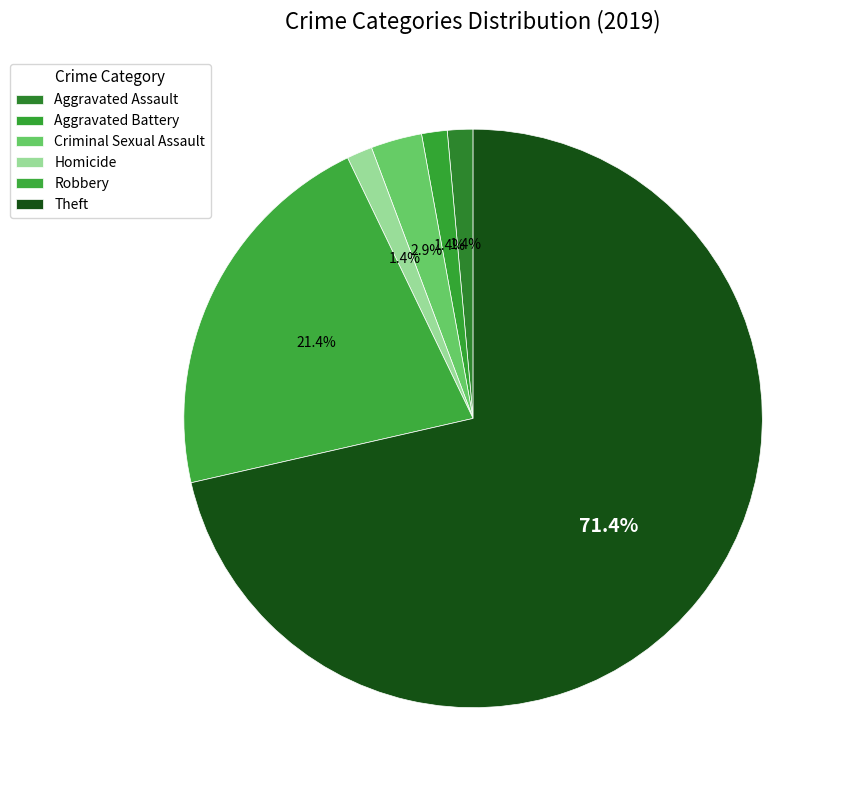

Which has a higher value, Theft or Aggravated Battery?

Theft